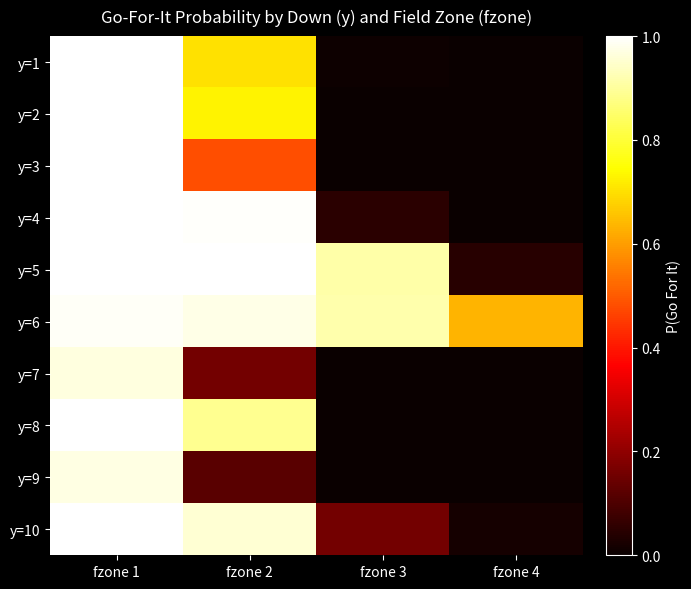

Reading right to left, list all the values displayed in this chart.

y=1: fzone 4=0.0	fzone 3=0.0	fzone 2=0.7	fzone 1=1.0
y=2: fzone 4=0.0	fzone 3=0.0	fzone 2=0.7	fzone 1=1.0
y=3: fzone 4=0.0	fzone 3=0.0	fzone 2=0.5	fzone 1=1.0
y=4: fzone 4=0.0	fzone 3=0.0	fzone 2=1.0	fzone 1=1.0
y=5: fzone 4=0.0	fzone 3=0.9	fzone 2=1.0	fzone 1=1.0
y=6: fzone 4=0.6	fzone 3=0.9	fzone 2=1.0	fzone 1=1.0
y=7: fzone 4=0.0	fzone 3=0.0	fzone 2=0.2	fzone 1=1.0
y=8: fzone 4=0.0	fzone 3=0.0	fzone 2=0.9	fzone 1=1.0
y=9: fzone 4=0.0	fzone 3=0.0	fzone 2=0.1	fzone 1=1.0
y=10: fzone 4=0.0	fzone 3=0.2	fzone 2=1.0	fzone 1=1.0